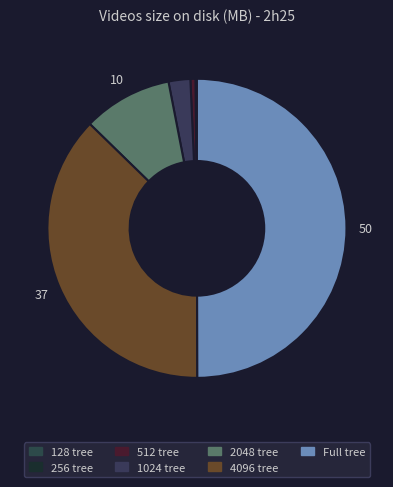

Is the sum of 512 tree and 256 tree greater than half?

No